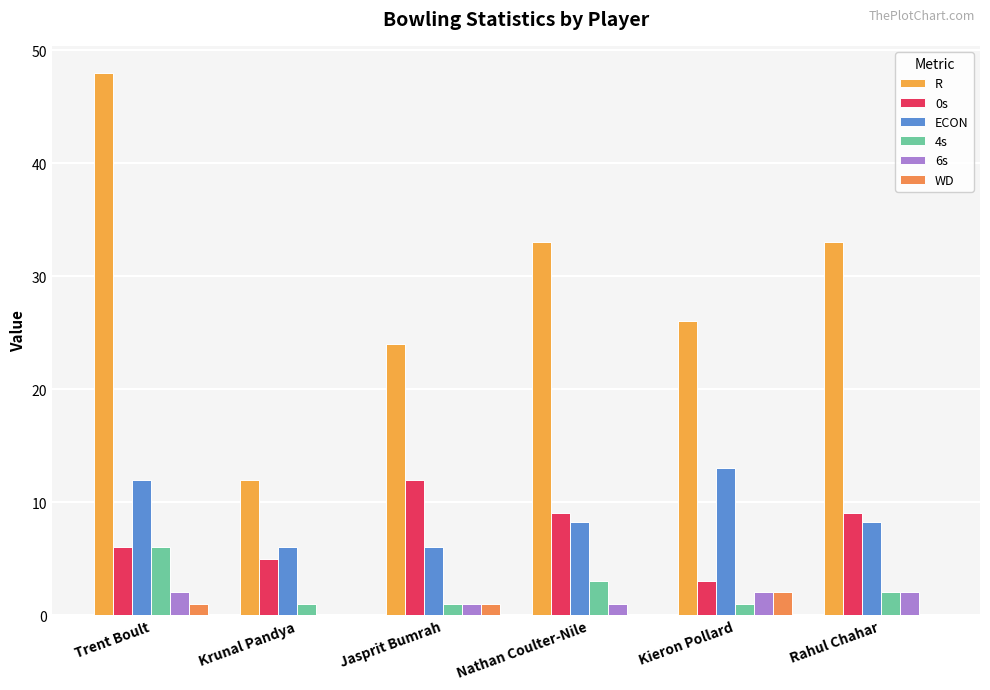

Where is WD nearest to the value 1?

Trent Boult